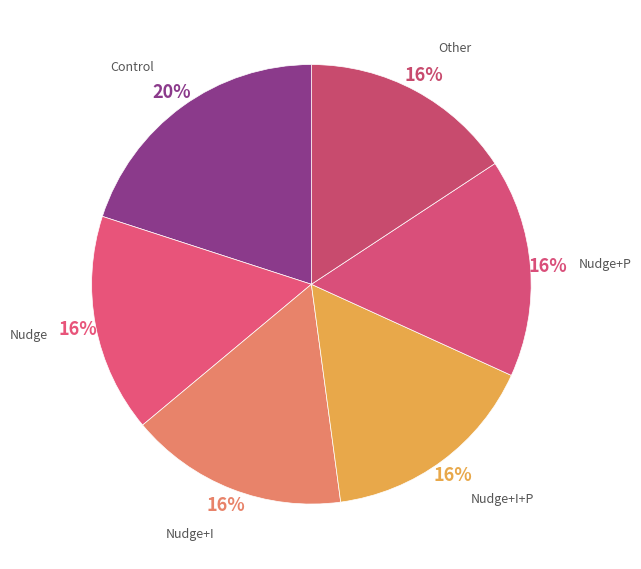

Is the sum of Other and Nudge+I+P greater than half?

No